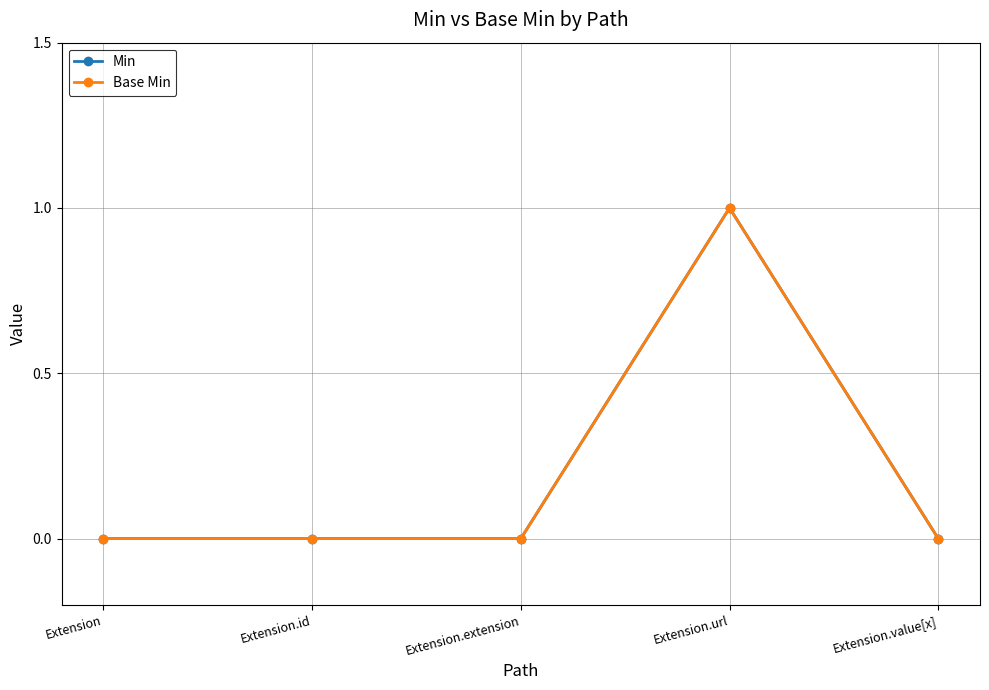

Which series has the largest range (max minus min)?

Min